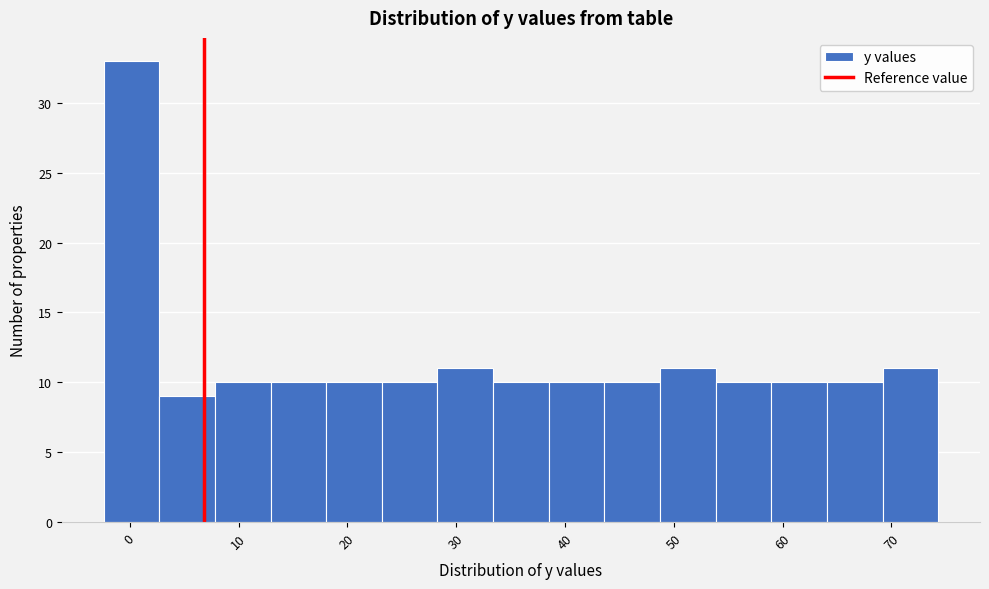

Reading left to right, list every bar in this chart as the range it spans on the x-axis followed by its height. Neither the bar edges nor the heights are printed on the chart, so give them approximately, as read against the axes.

-2 to 3: 33
3 to 8: 9
8 to 13: 10
13 to 18: 10
18 to 23: 10
23 to 28: 10
28 to 33: 11
33 to 39: 10
39 to 44: 10
44 to 49: 10
49 to 54: 11
54 to 59: 10
59 to 64: 10
64 to 69: 10
69 to 74: 11